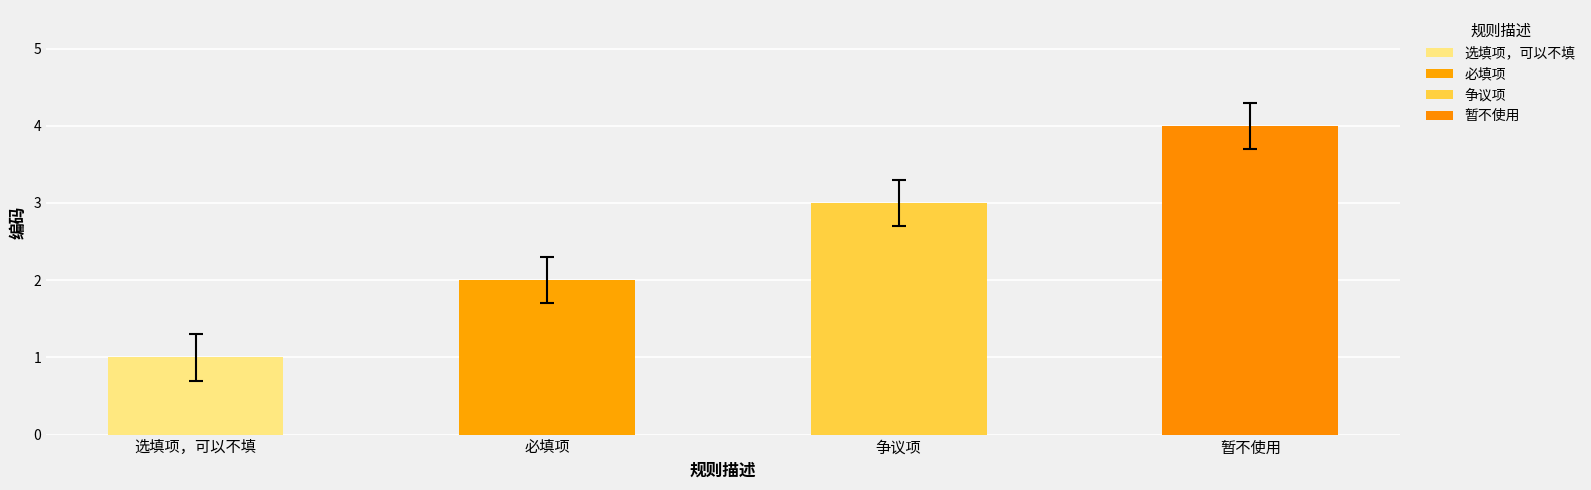

How many data points are less than 3?

2